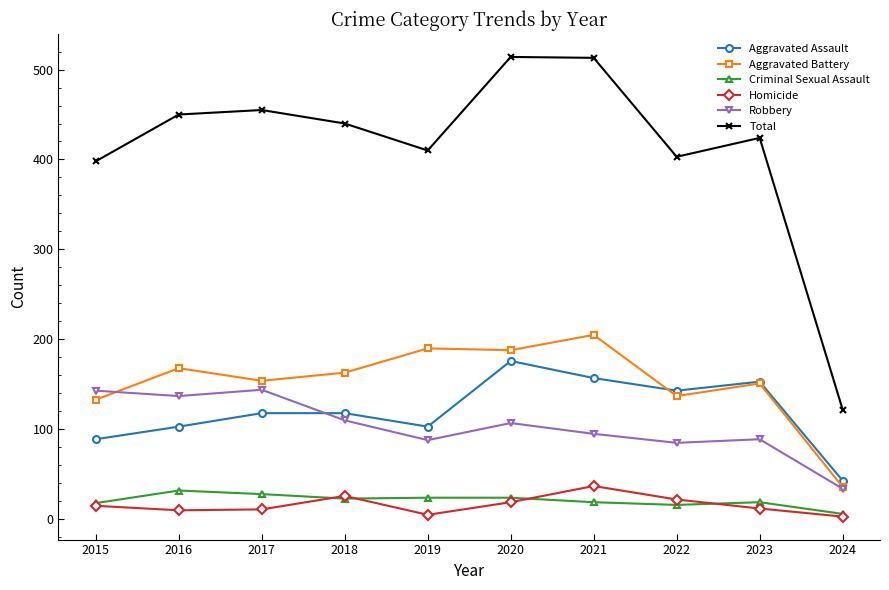

True or false: Total and Aggravated Assault intersect in this chart.

False